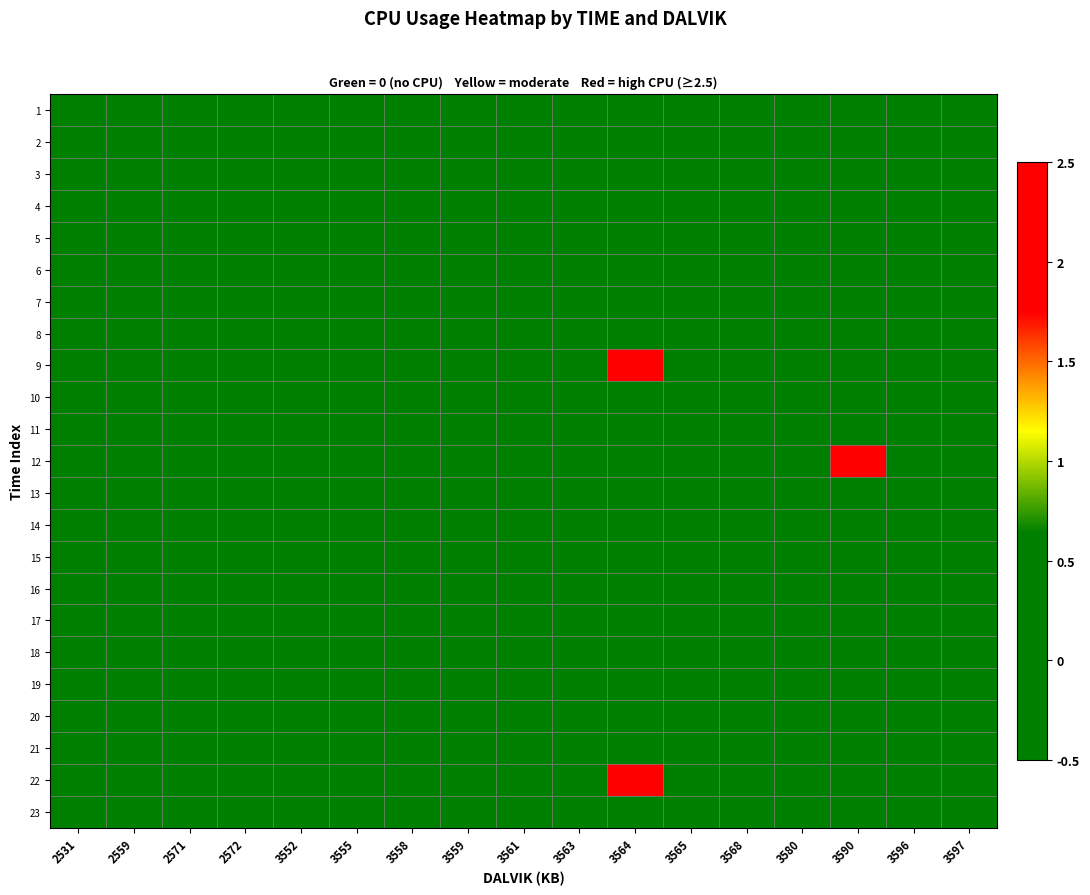

What is the total value across all series at 3555?

-10.5